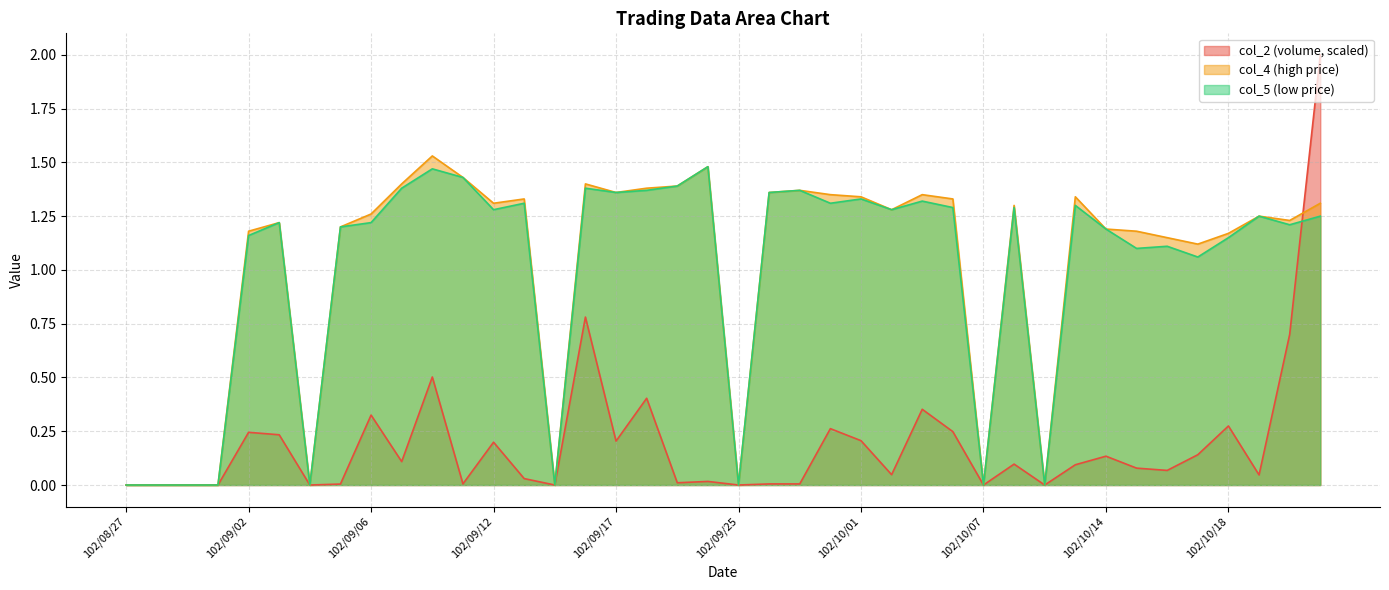

Where is the first local maximum for col_5?

102/09/03